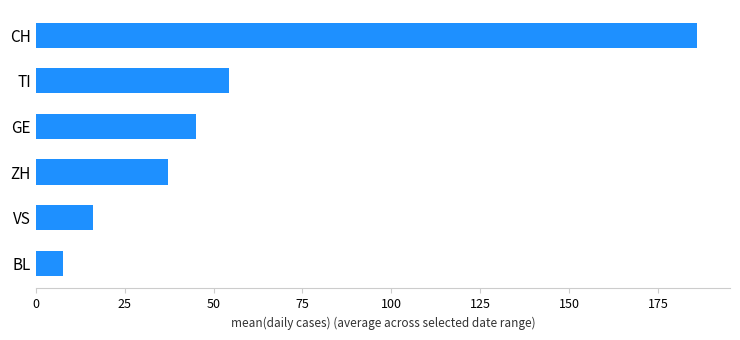

True or false: the data shows 54.4 at TI.

True